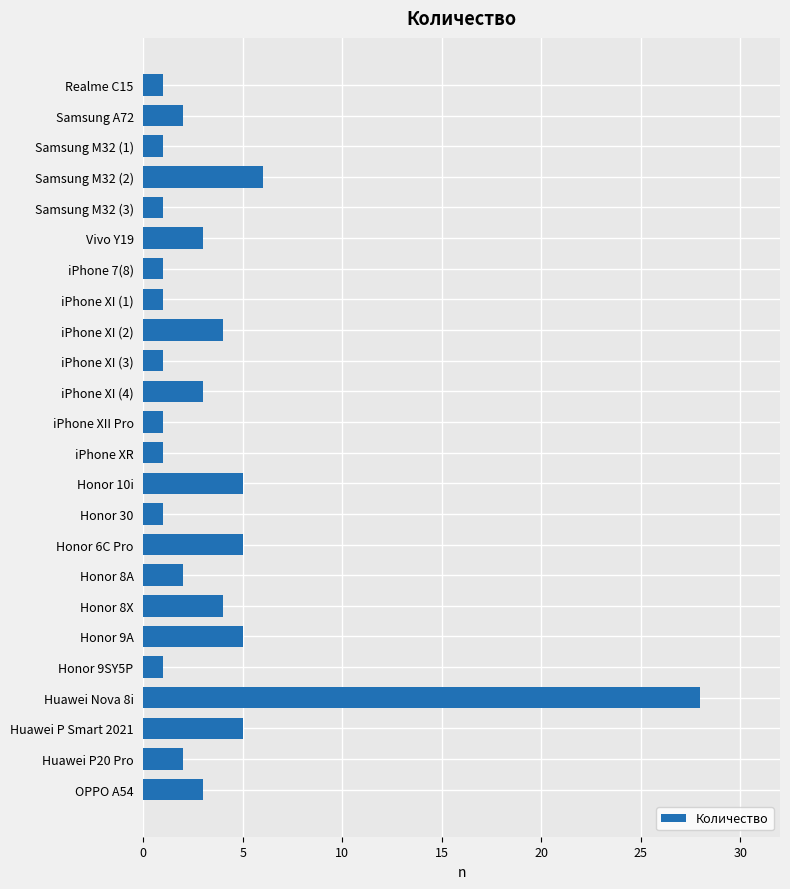

Reading top to bottom, extract all data points from this chart.

Realme C15=1	Samsung A72=2	Samsung M32 (1)=1	Samsung M32 (2)=6	Samsung M32 (3)=1	Vivo Y19=3	iPhone 7(8)=1	iPhone XI (1)=1	iPhone XI (2)=4	iPhone XI (3)=1	iPhone XI (4)=3	iPhone XII Pro=1	iPhone XR=1	Honor 10i=5	Honor 30=1	Honor 6C Pro=5	Honor 8A=2	Honor 8X=4	Honor 9A=5	Honor 9SY5P=1	Huawei Nova 8i=28	Huawei P Smart 2021=5	Huawei P20 Pro=2	OPPO A54=3